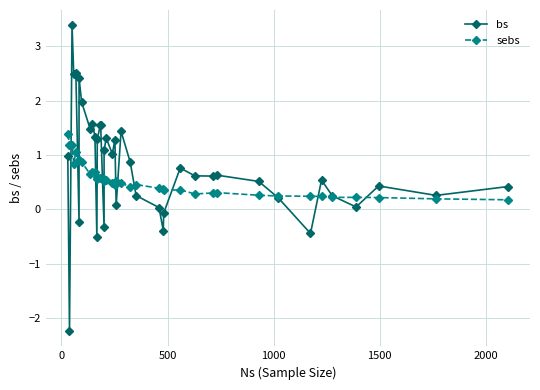

Is this an area chart (filled region under the line)?

No